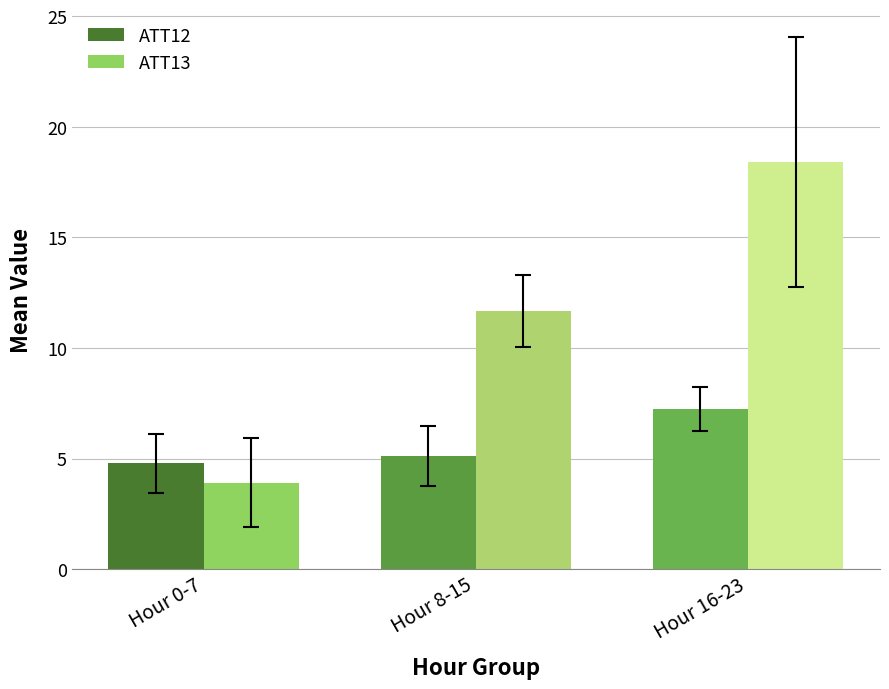

Reading left to right, list all the values displayed in this chart.

ATT12: Hour 0-7=4.8	Hour 8-15=5.1	Hour 16-23=7.2
ATT13: Hour 0-7=3.9	Hour 8-15=11.7	Hour 16-23=18.4